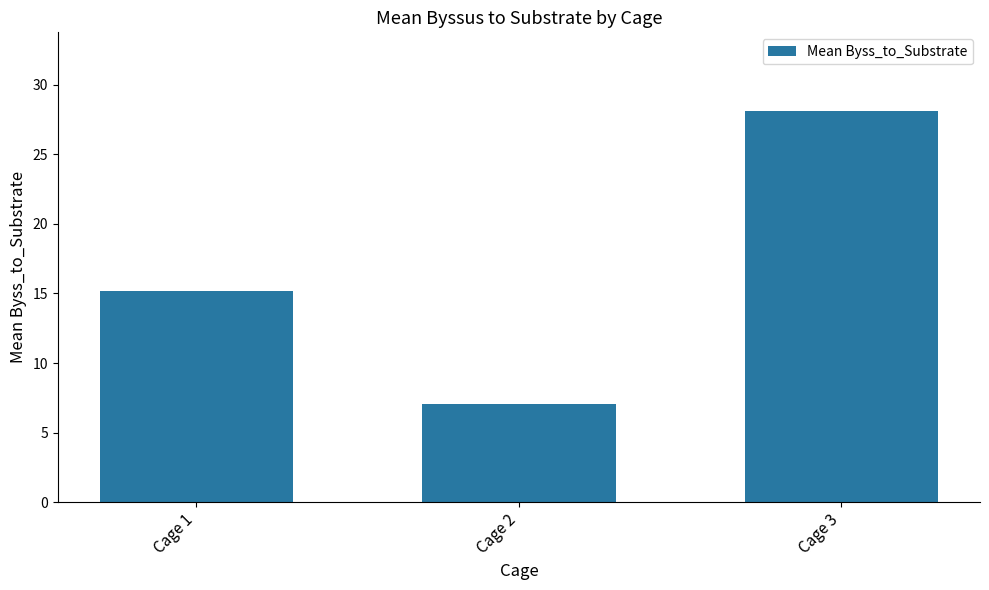

What value does the data have at Cage 1?

15.2